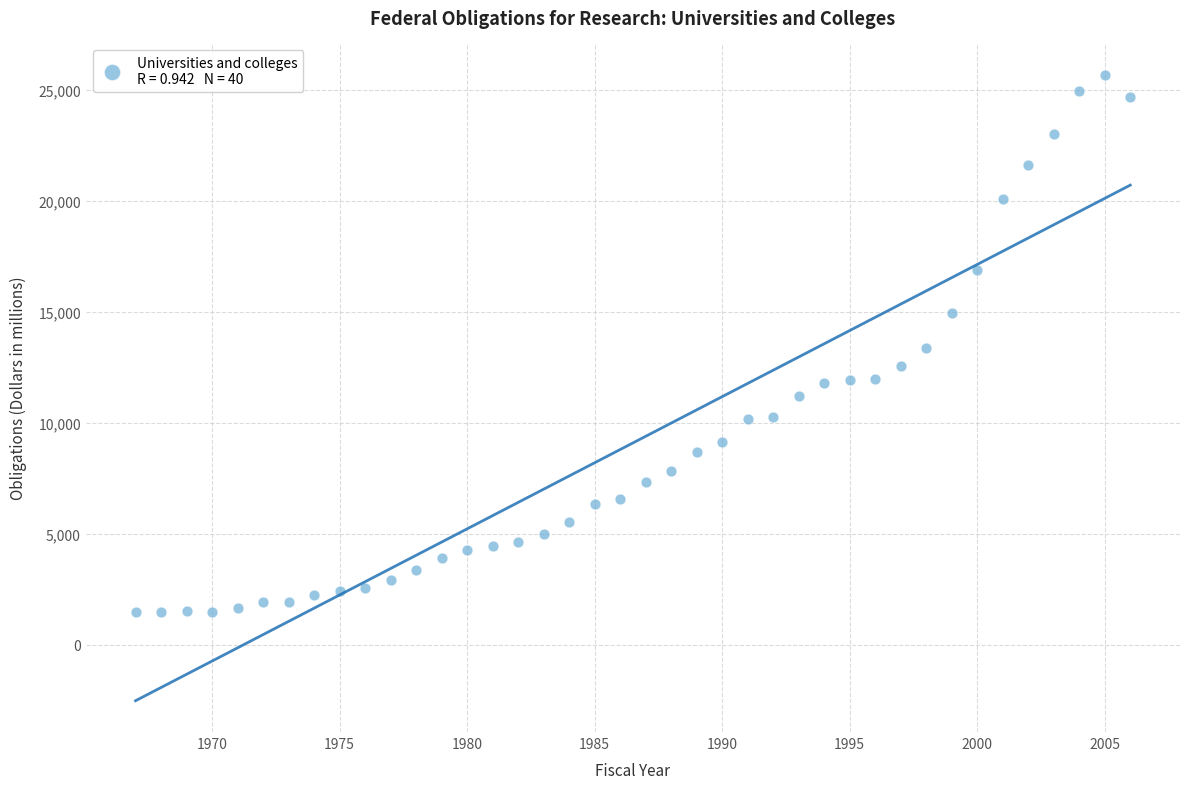

What is the range of X values (max minus min)?

39.0